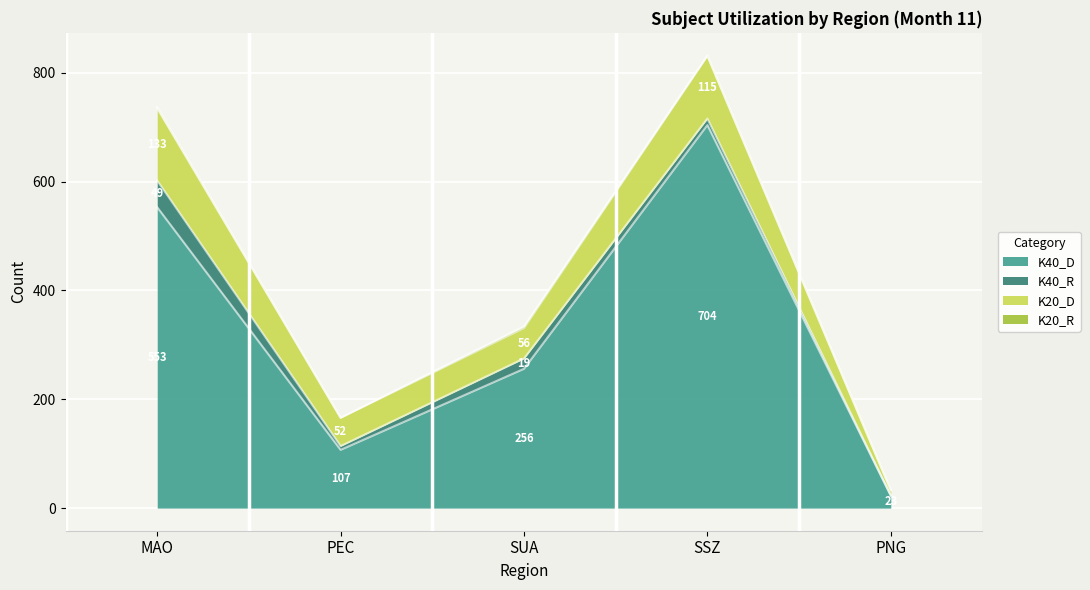

List the labels in order of K40_R value, largest first.

MAO, SUA, SSZ, PEC, PNG